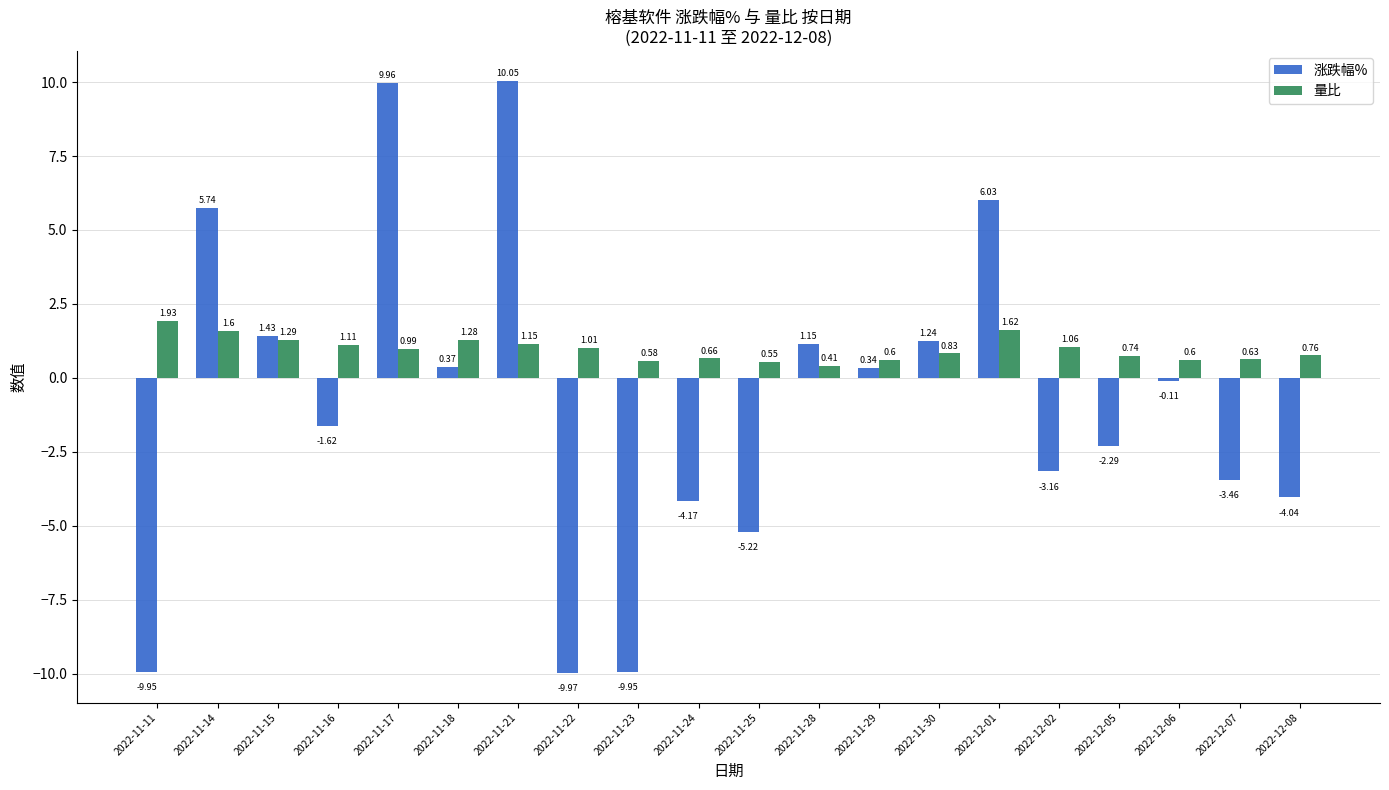

What is the sum of the 涨跌幅% values at 2022-12-06 and 2022-11-24?

-4.3